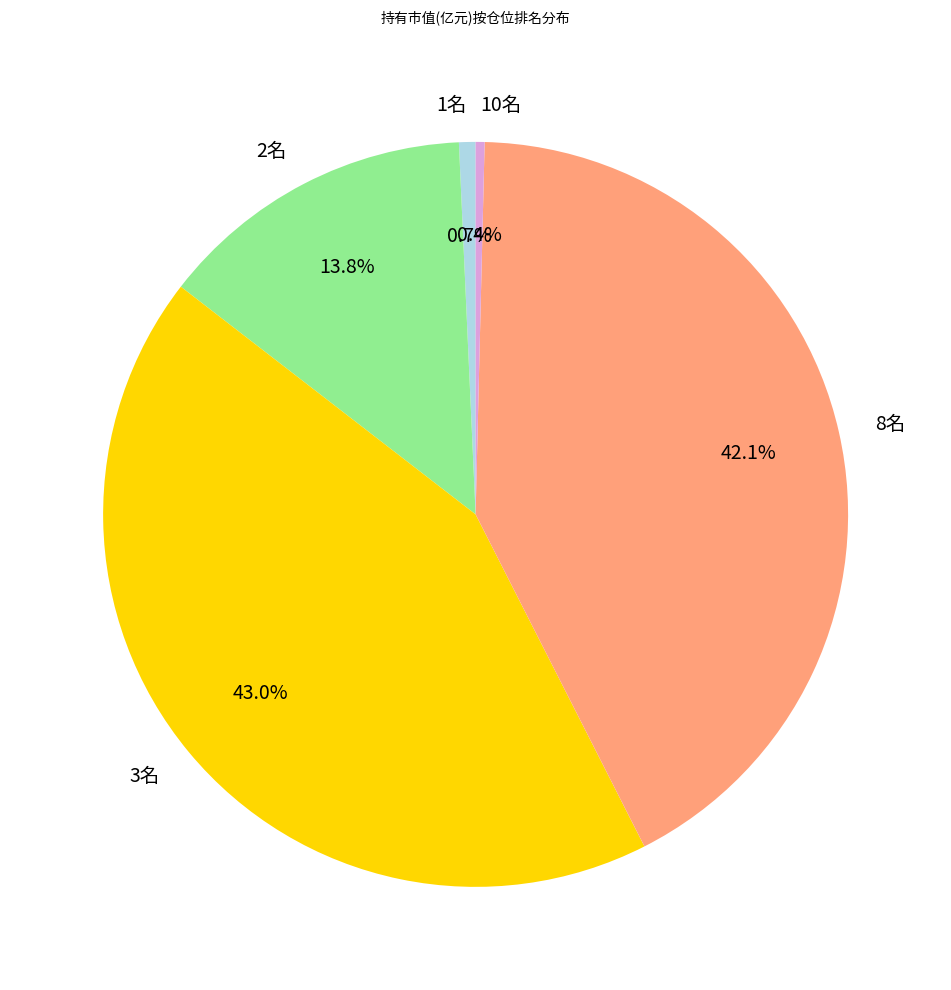

To the nearest percent, what is the difference between the largest and smallest slice percentages?

43%